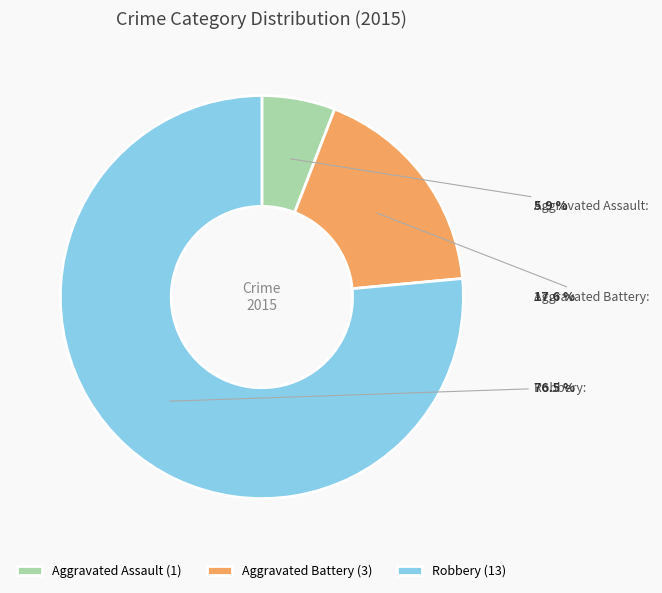

What percentage is the Aggravated Assault slice, to the nearest percent?

6%